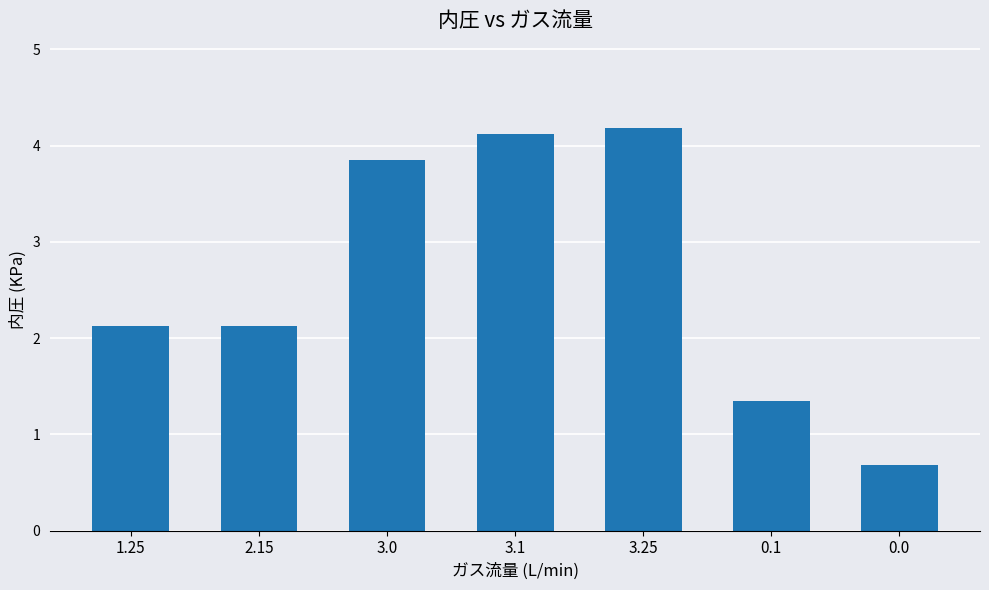

What is the difference between the second highest and minimum values?

3.4